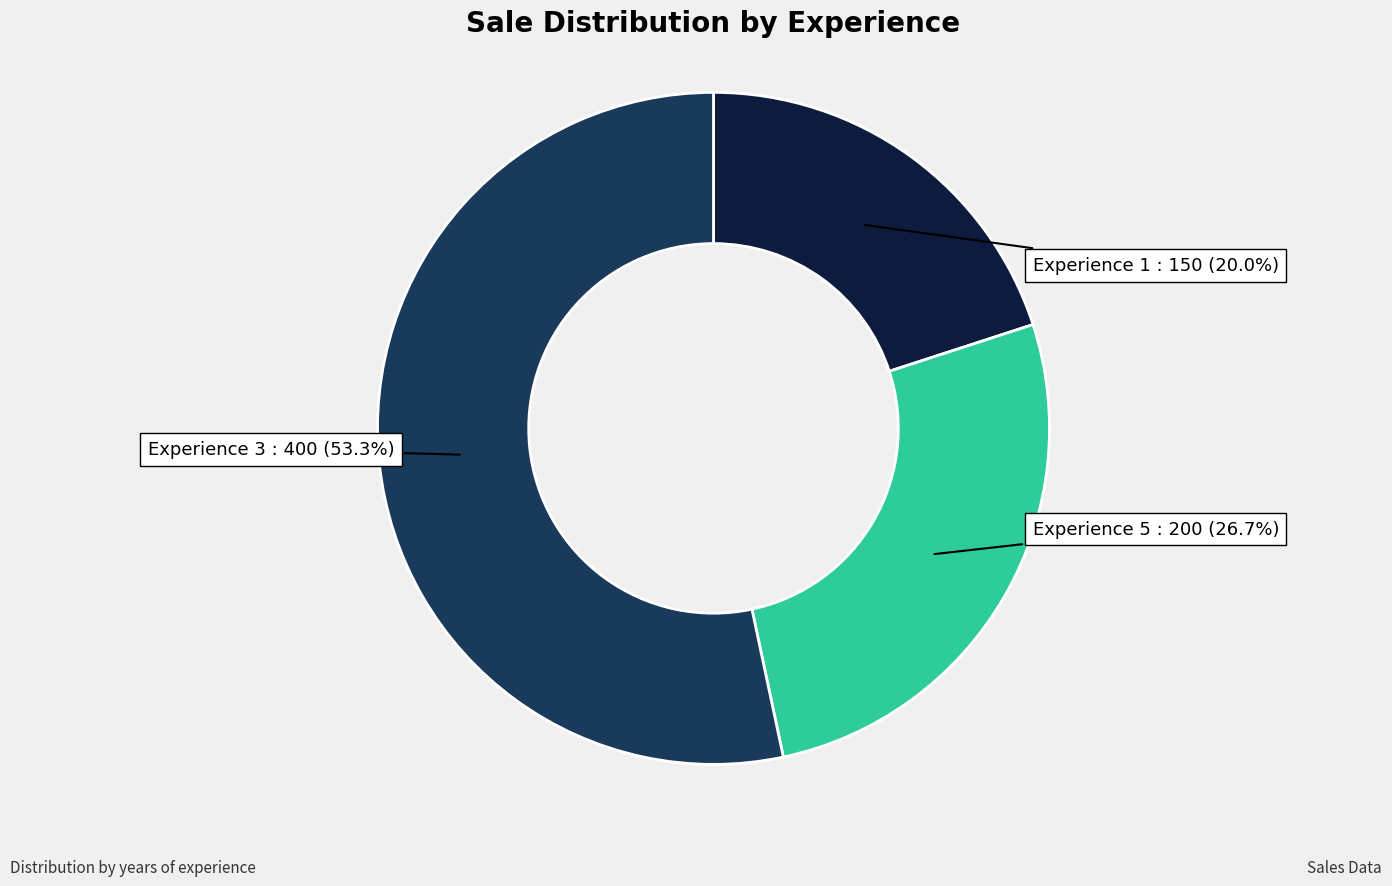

Approximately how many times larger is the value at Experience 3 compared to Experience 5?

2.0